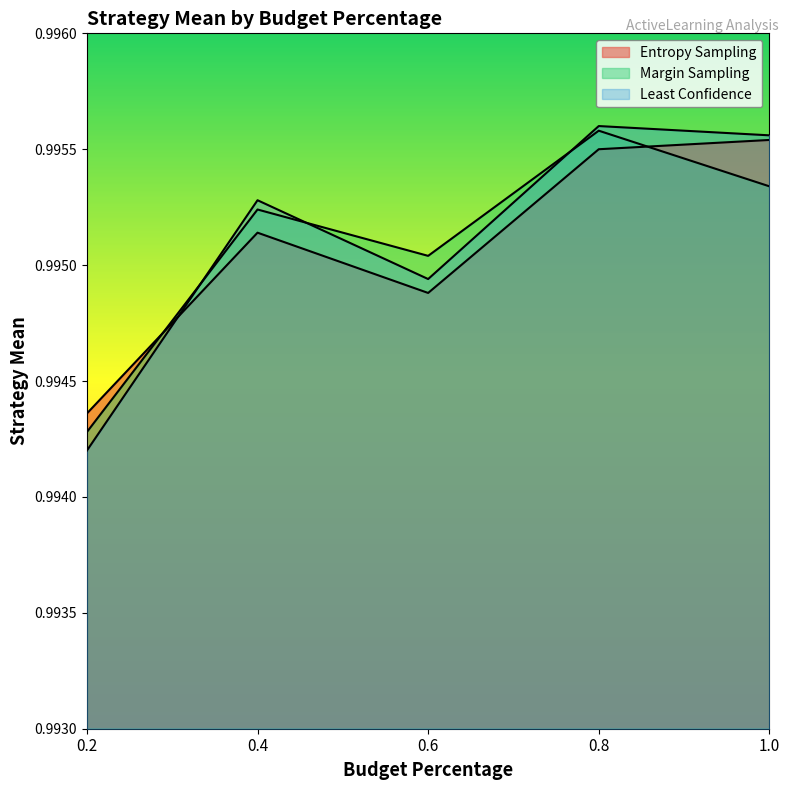

List the series in order of their peak value, highest first.

Least Confidence, Margin Sampling, Entropy Sampling